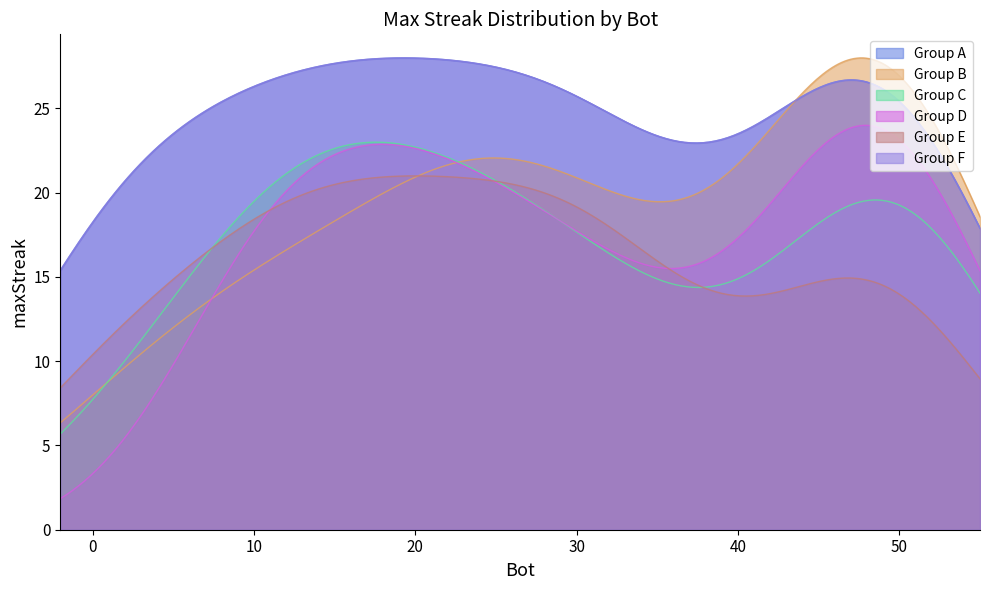

True or false: the data shows 21 at 52.

True